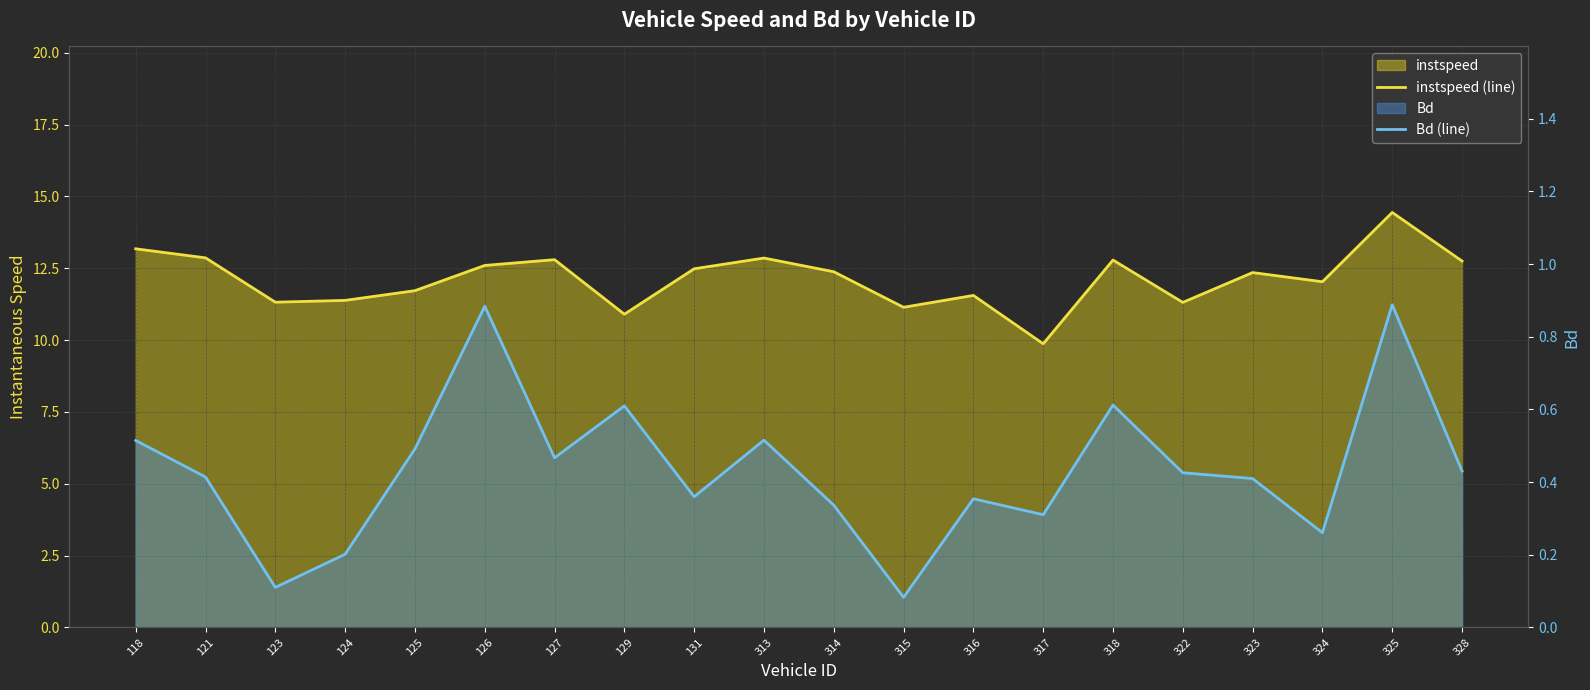

Where does the instspeed (line) series first go above 12?

118